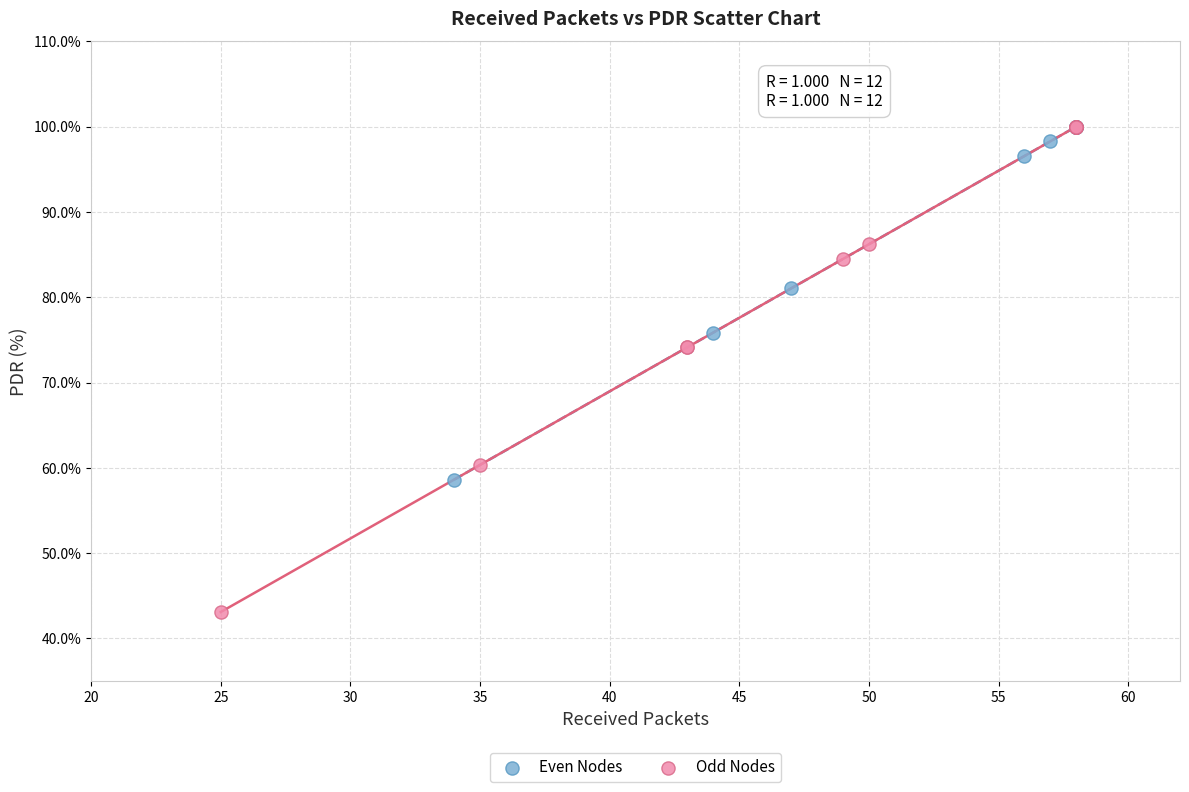

Which series has the largest Y range (max minus min)?

Odd Nodes